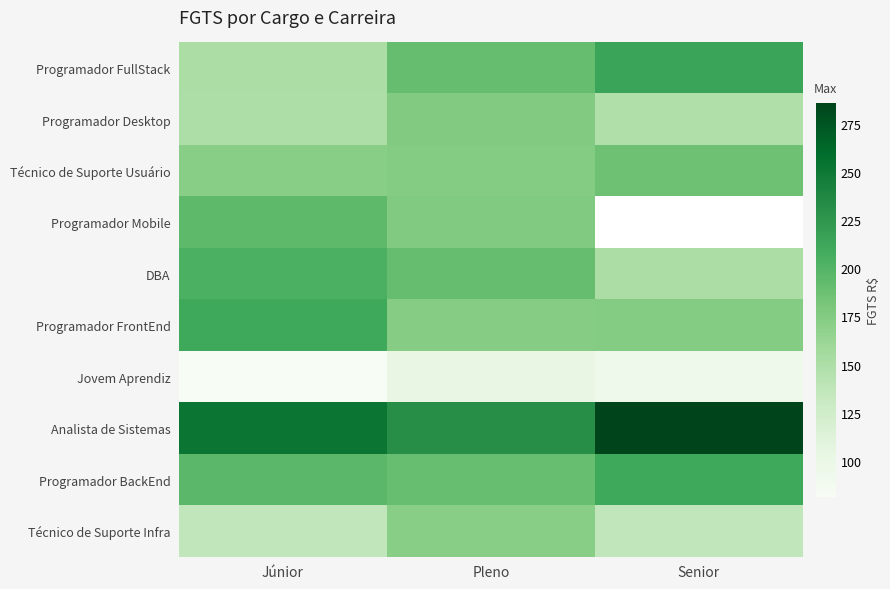

Count the number of categories in the chart.

3